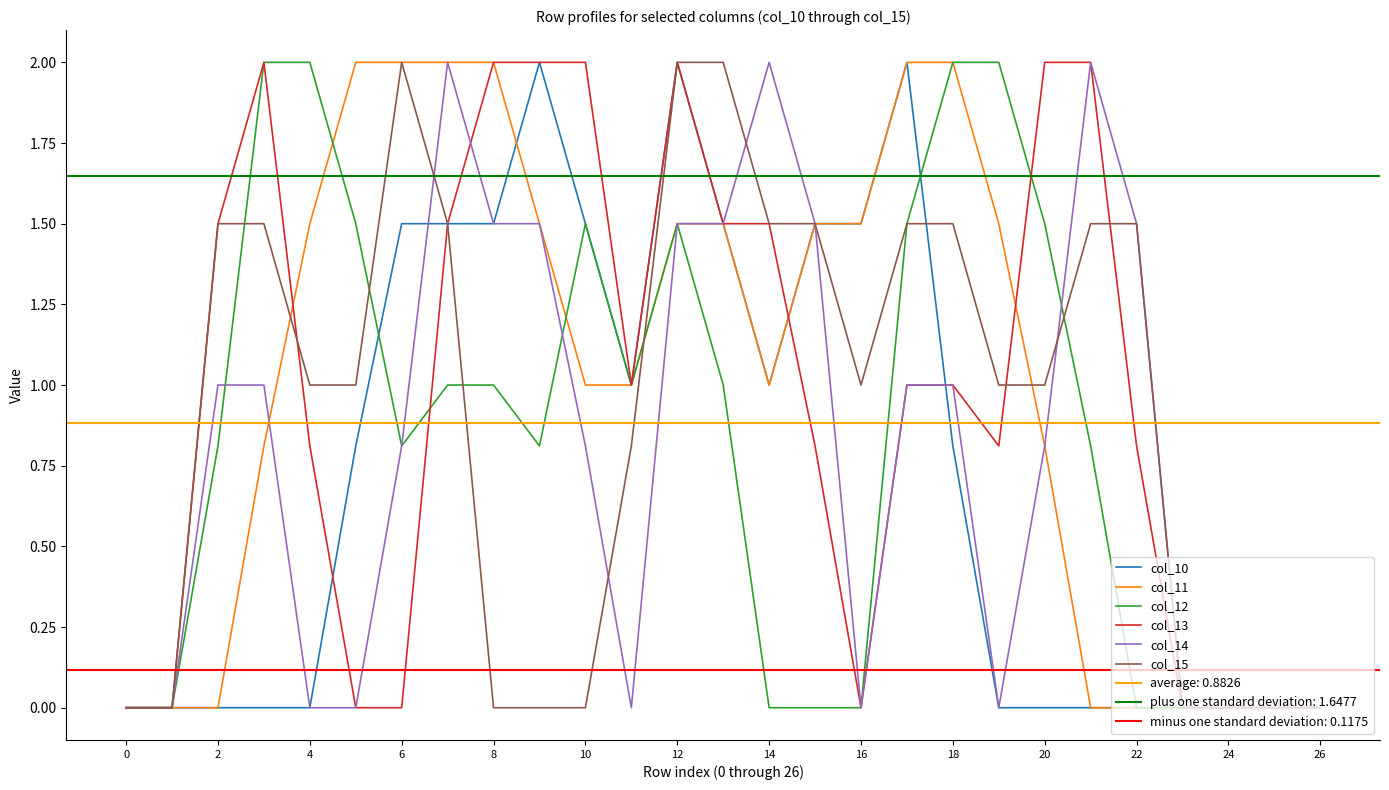

How many times do col_11 and col_14 cross each other?

1